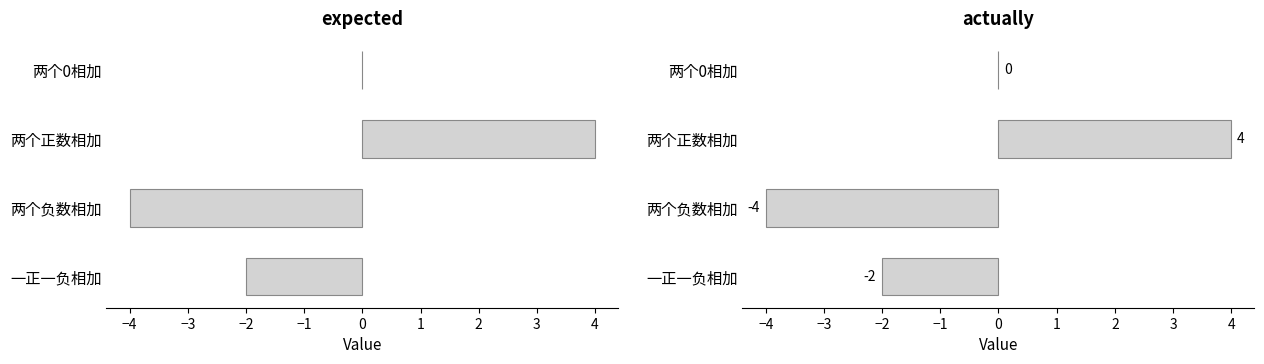

Rank the series by their maximum value, from lowest to highest.

expected, actually